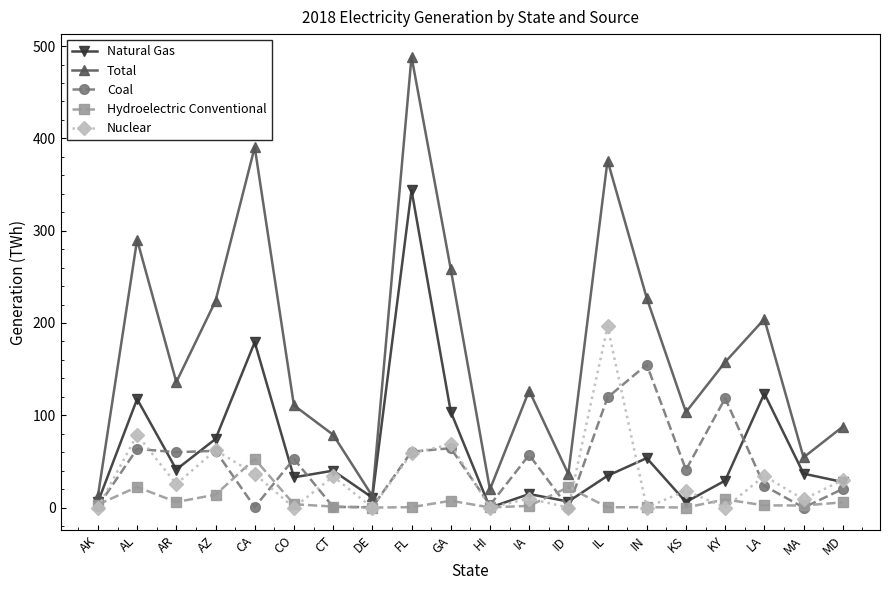

Does the chart display data point markers on the line(s)?

Yes